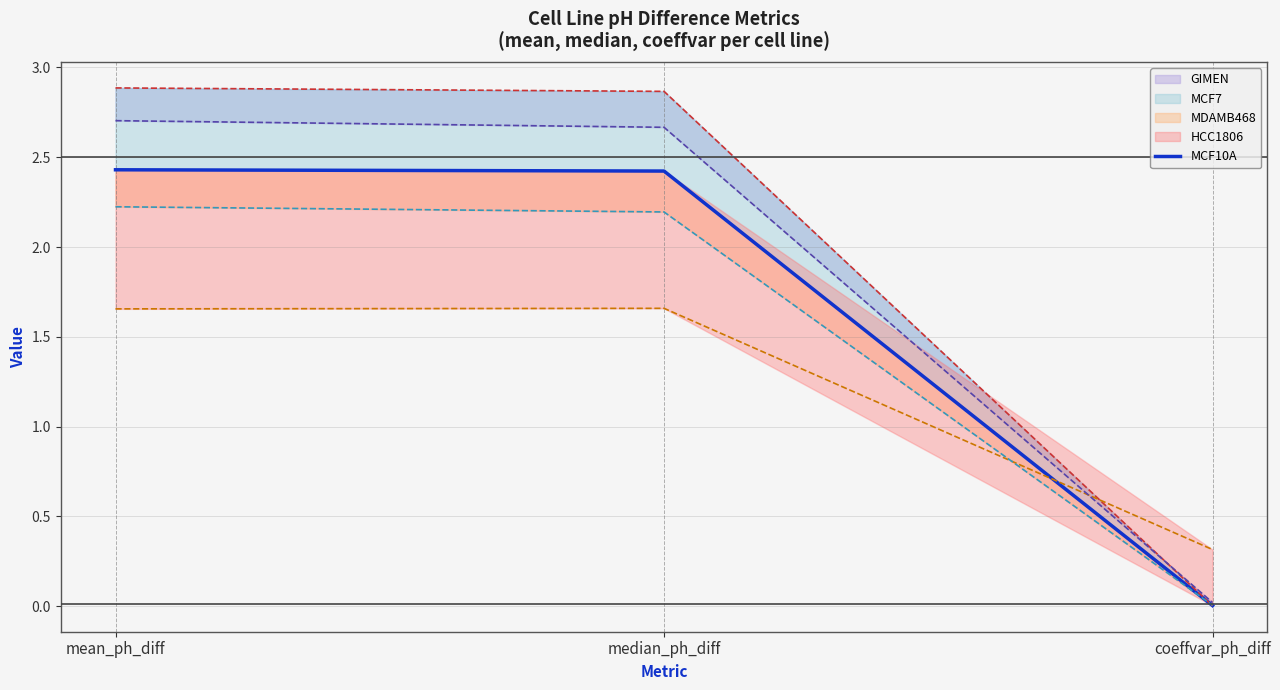

Rank the categories by value from highest to lowest.

mean_ph_diff, median_ph_diff, coeffvar_ph_diff